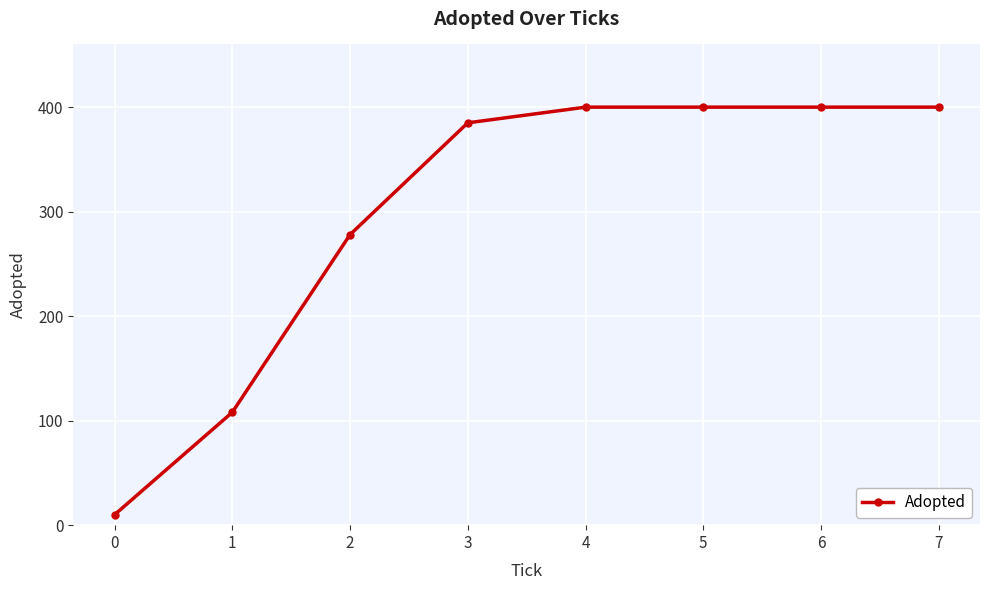

What is the difference between the second highest and second lowest values?

292